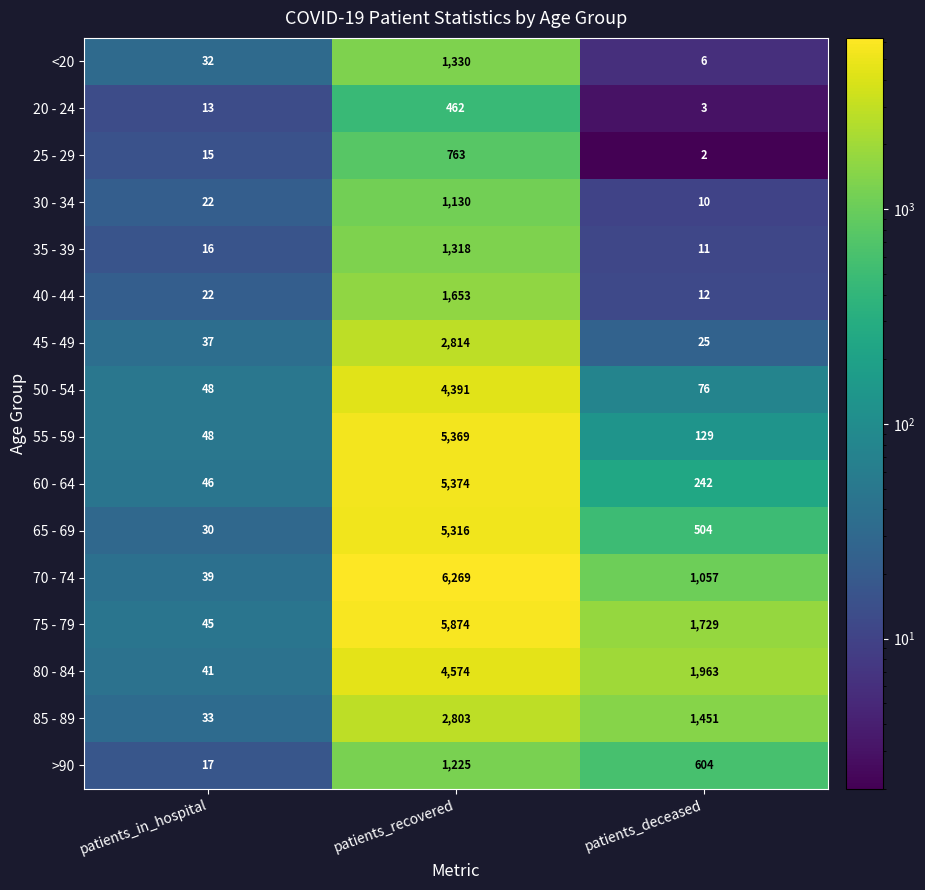

What is the sum of all 80 - 84 values?

6578